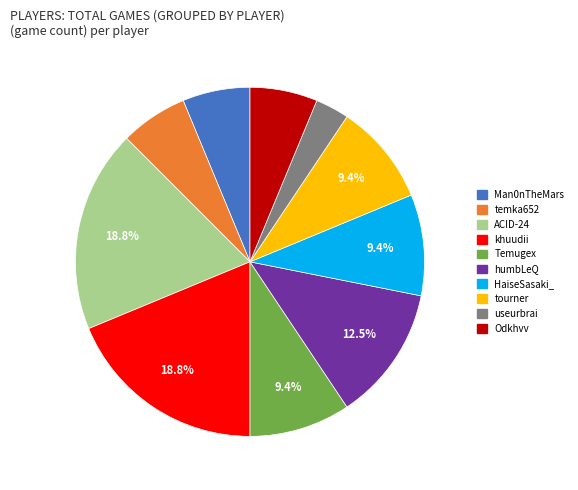

Do temka652 and Man0nTheMars together represent more than half of the pie?

No